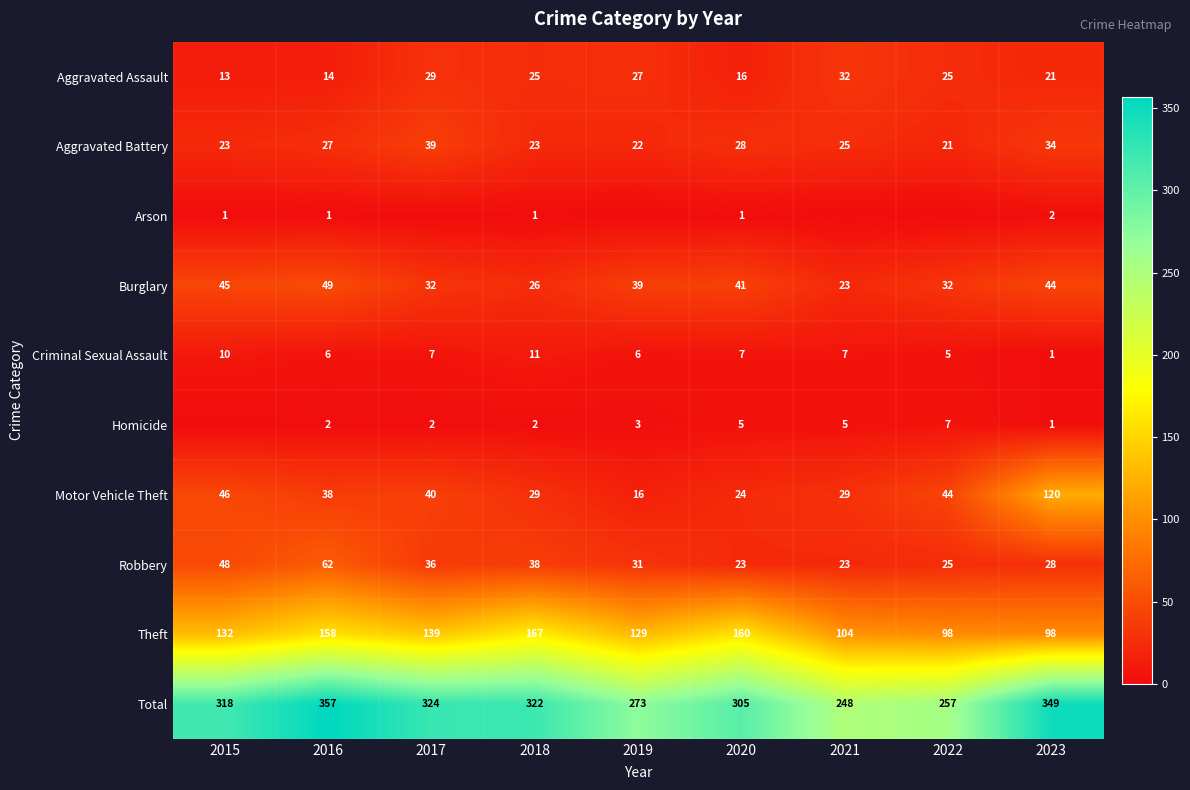

What is the difference between the highest and lowest values at 2018?

321